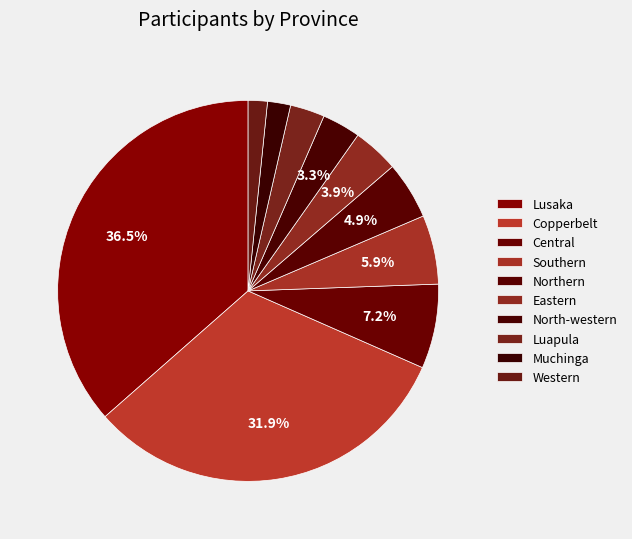

Is there any slice that represents more than half of the pie?

No